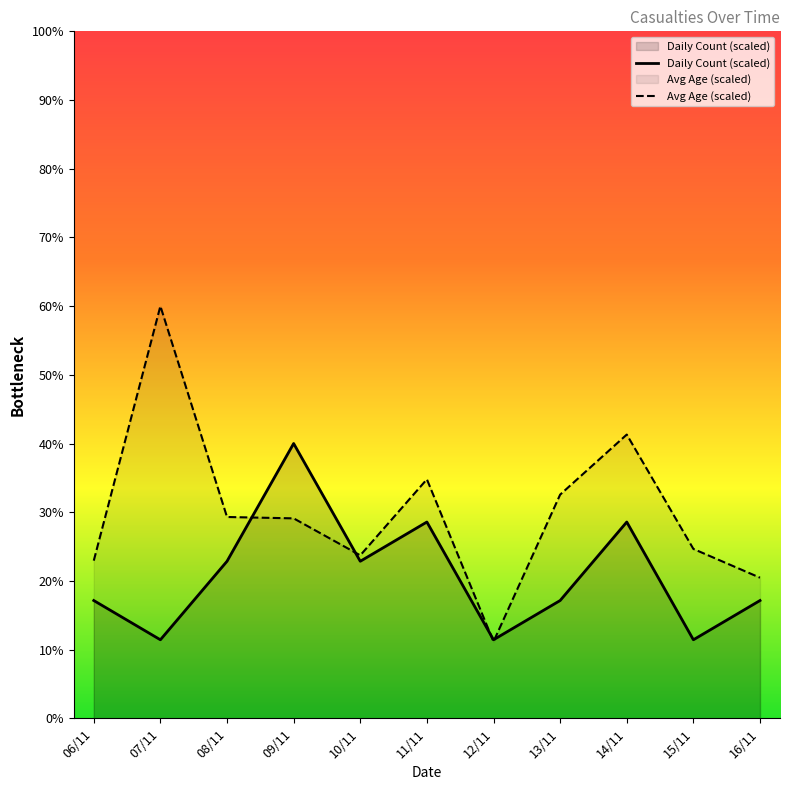

The value of Avg Age (scaled) at 10/11 is 23.7. True or false?

True